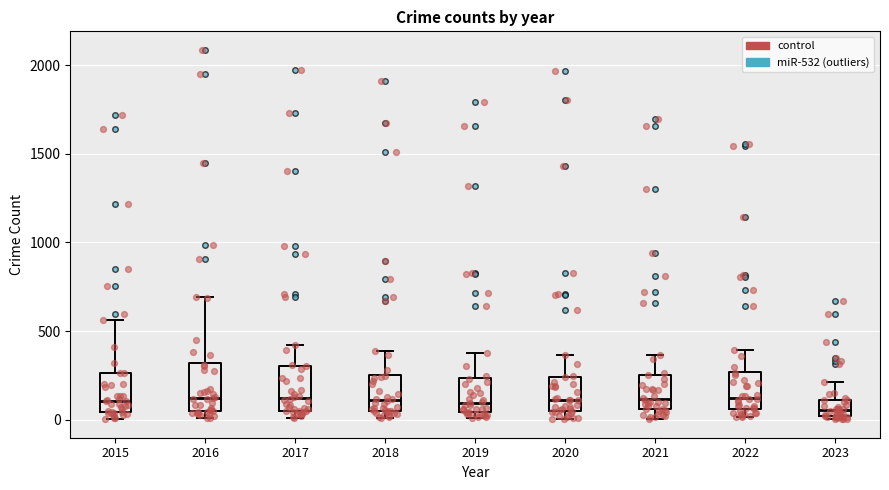

Where does the median line of the box at x = 2015 sit on the y-axis? The values are not printed on the chart, so give them approximately, as read against the axis.

100